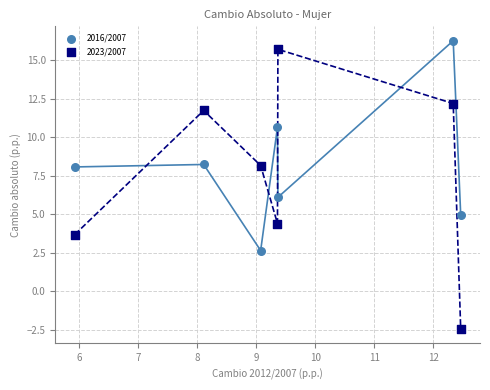

What are all the series names shown in the legend?

2016/2007, 2023/2007